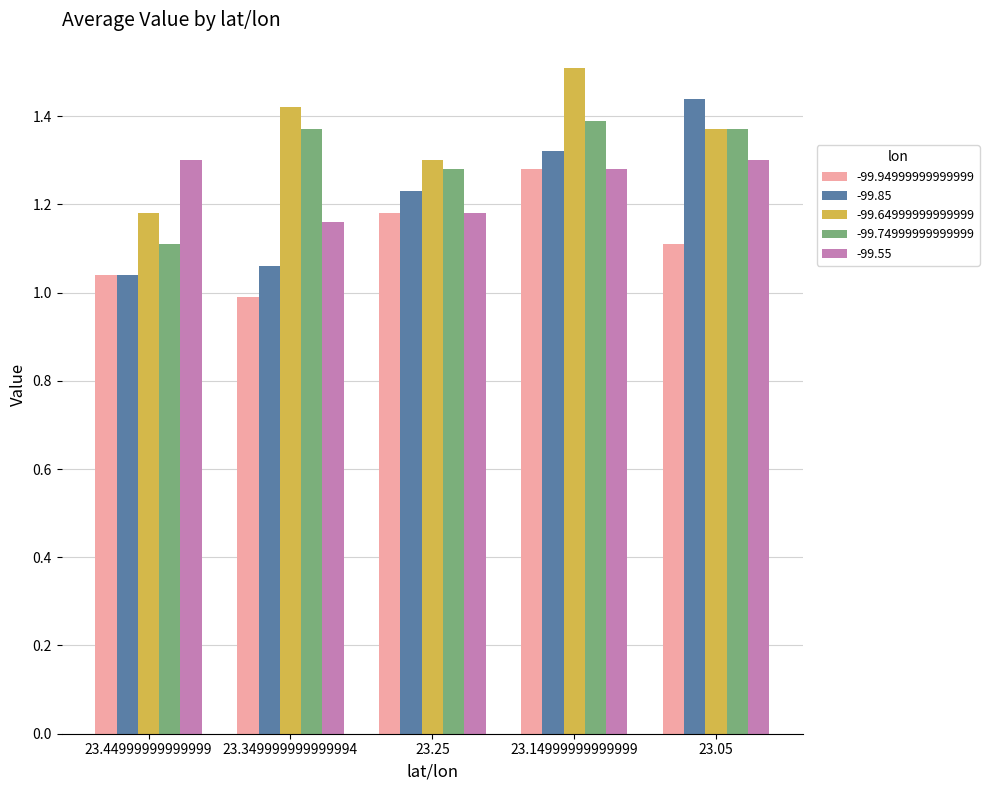

What is the label of the 5th bar from the right?

23.44999999999999